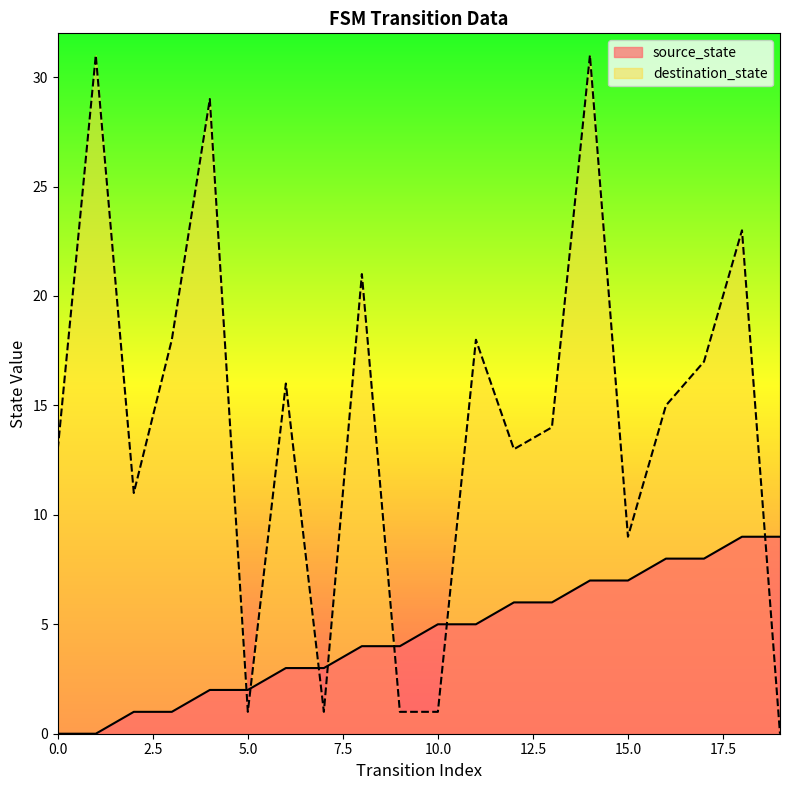

At which category is the sum across all series the highest?

14